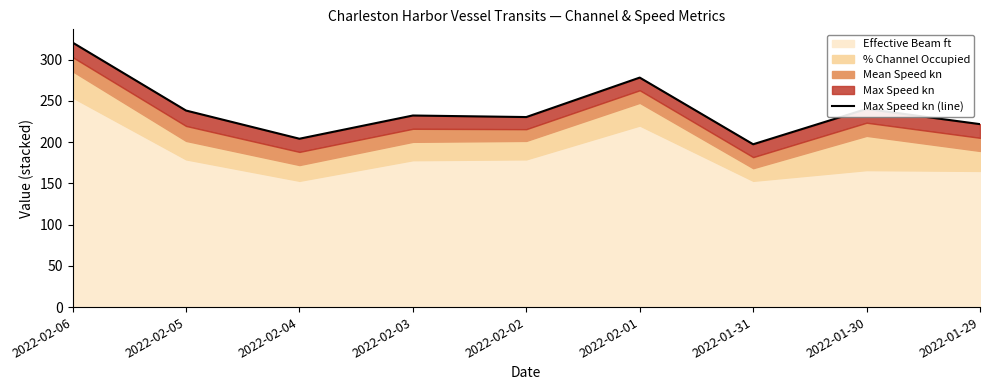

True or false: the data shows 238.2 at 2022-02-05.

True